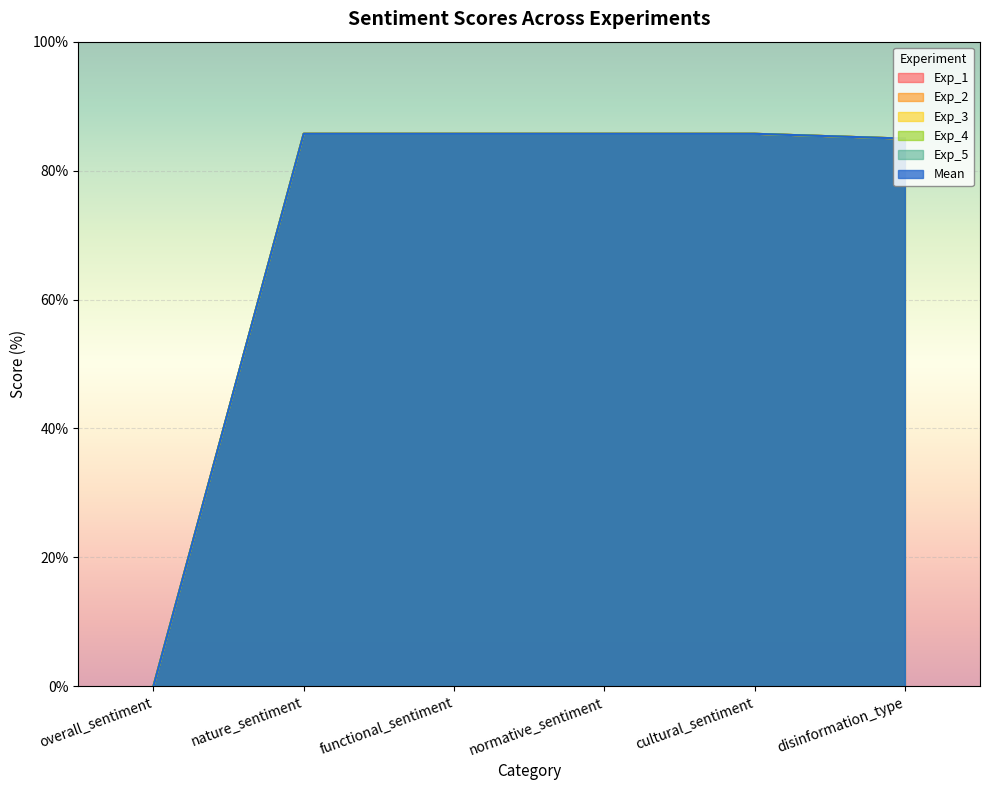

What are all the series names shown in the legend?

Exp_1, Exp_2, Exp_3, Exp_4, Exp_5, Mean